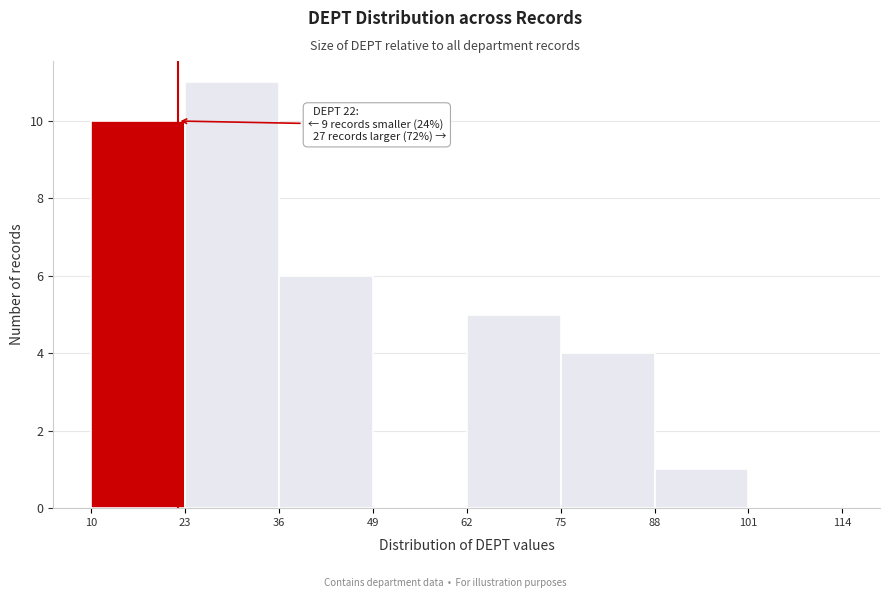

Over which range of the x-axis is the bar tallest?

23 to 36